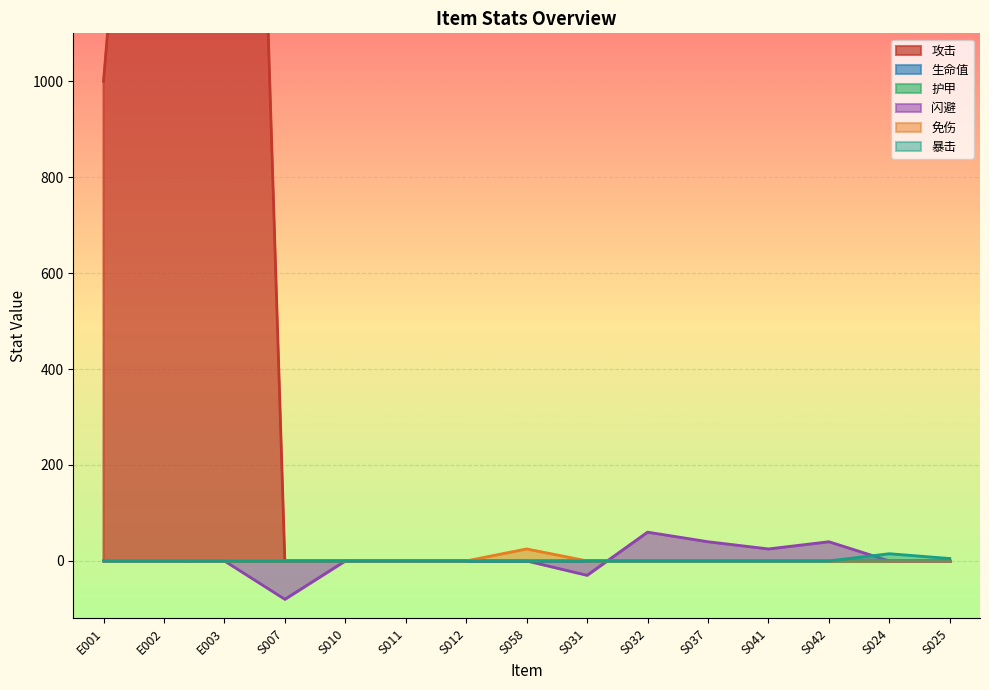

Reading left to right, list all the values displayed in this chart.

攻击: 1000	2500	4000	0	0	0	0	0	0	0	0	0	0	0	0
闪避: 0	0	0	-80	0	0	0	0	-30	60	40	25	40	0	0
免伤: 0	0	0	0	0	0	0	25	0	0	0	0	0	0	0
暴击: 0	0	0	0	0	0	0	0	0	0	0	0	0	15	5